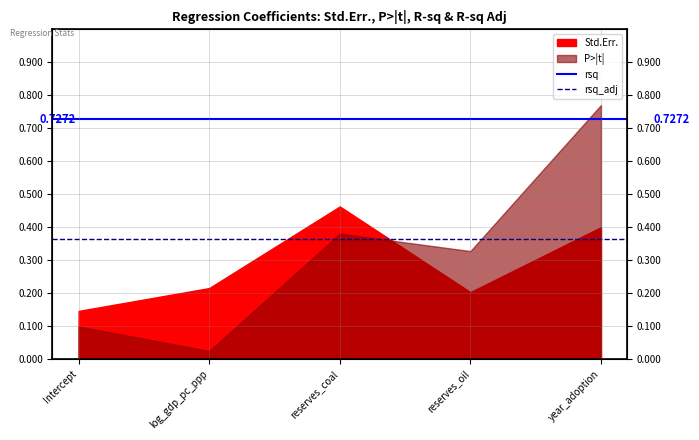

What is the approximate value of rsq at log_gdp_pc_ppp?

0.7